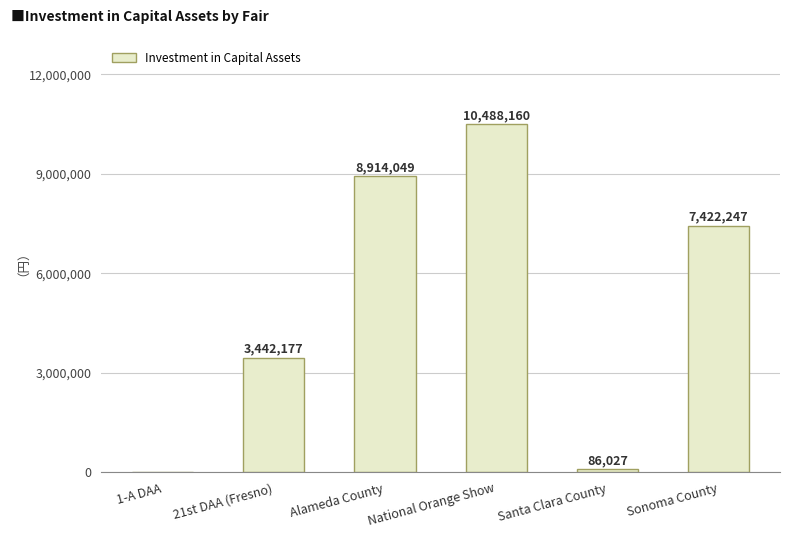

What is the sum of the values at Santa Clara County and 21st DAA (Fresno)?

3528204